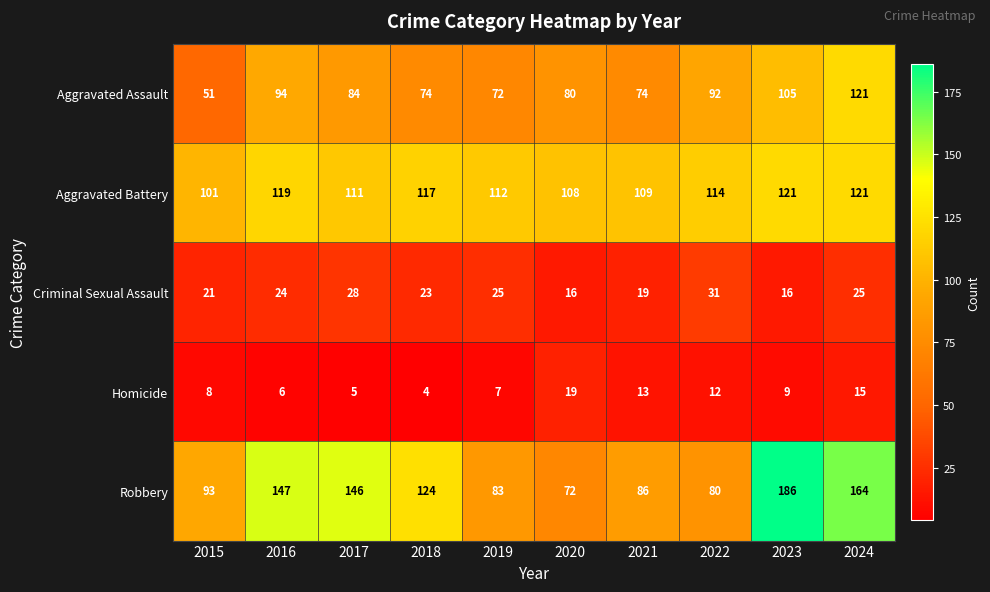

The Robbery series shows 107 at 2024. True or false?

False